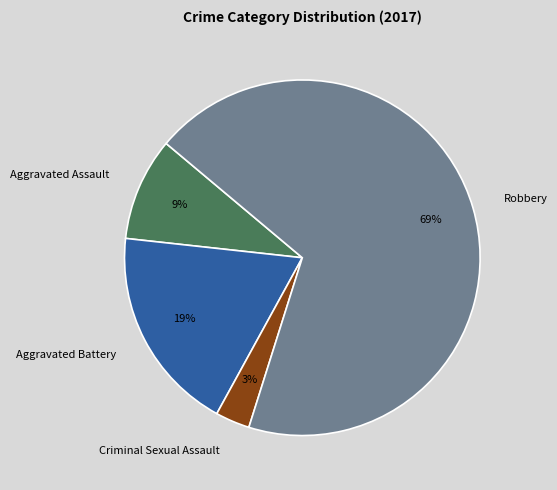

To the nearest percent, what is the difference between the largest and smallest slice percentages?

66%